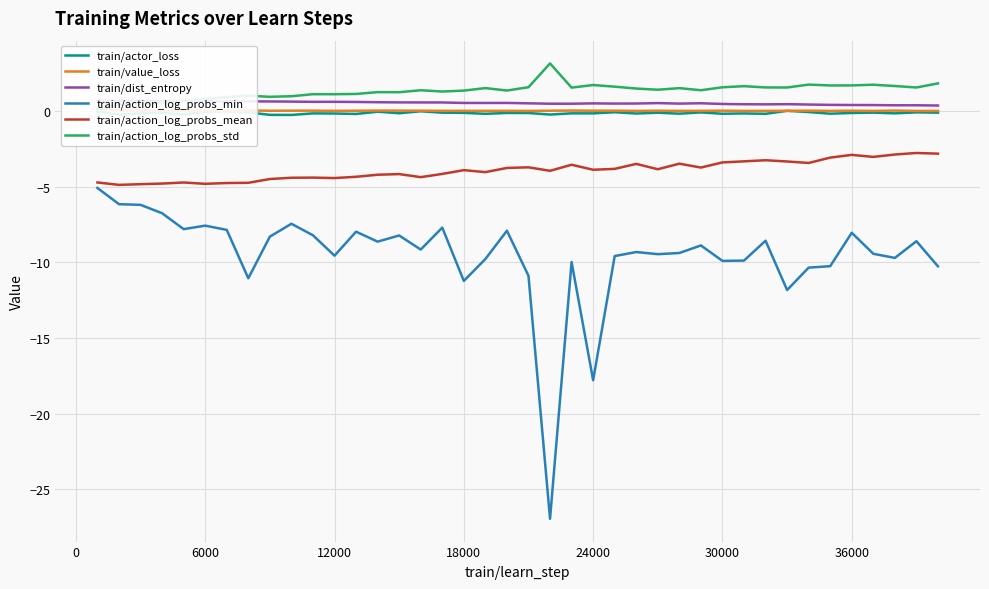

True or false: train/action_log_probs_min and train/actor_loss cross at least once.

False